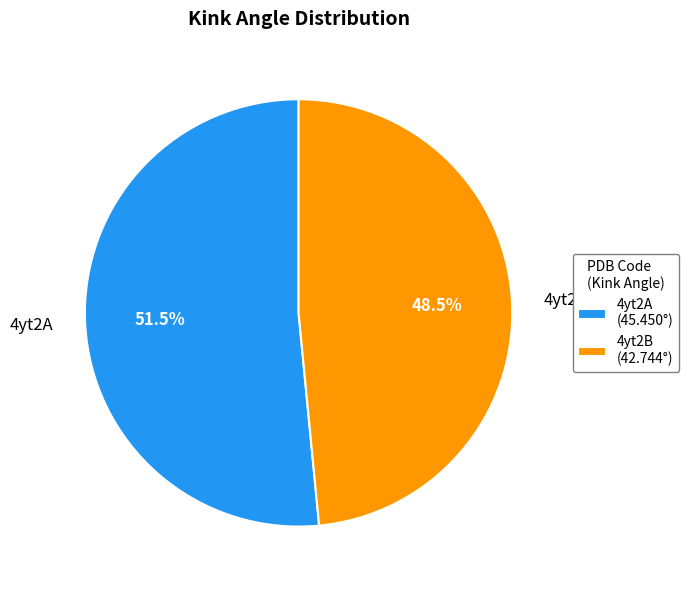

Which has a higher value, 4yt2B (42.744°) or 4yt2A (45.450°)?

4yt2A (45.450°)